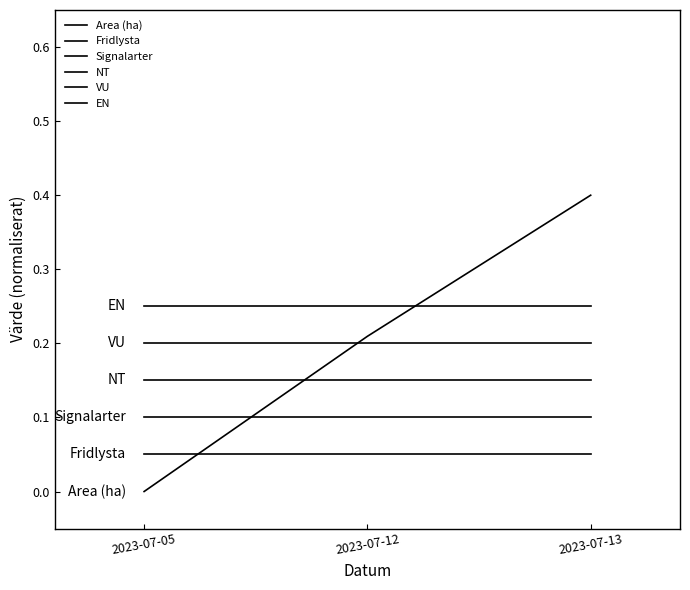

At which label is NT closest to 0?

2023-07-05